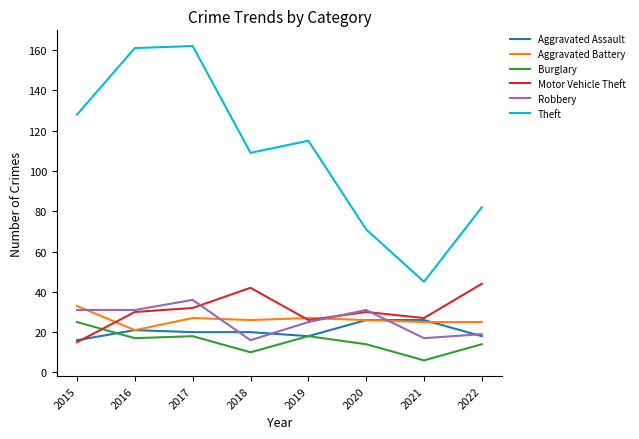

At which category does the chart reach its minimum across all series?

2021